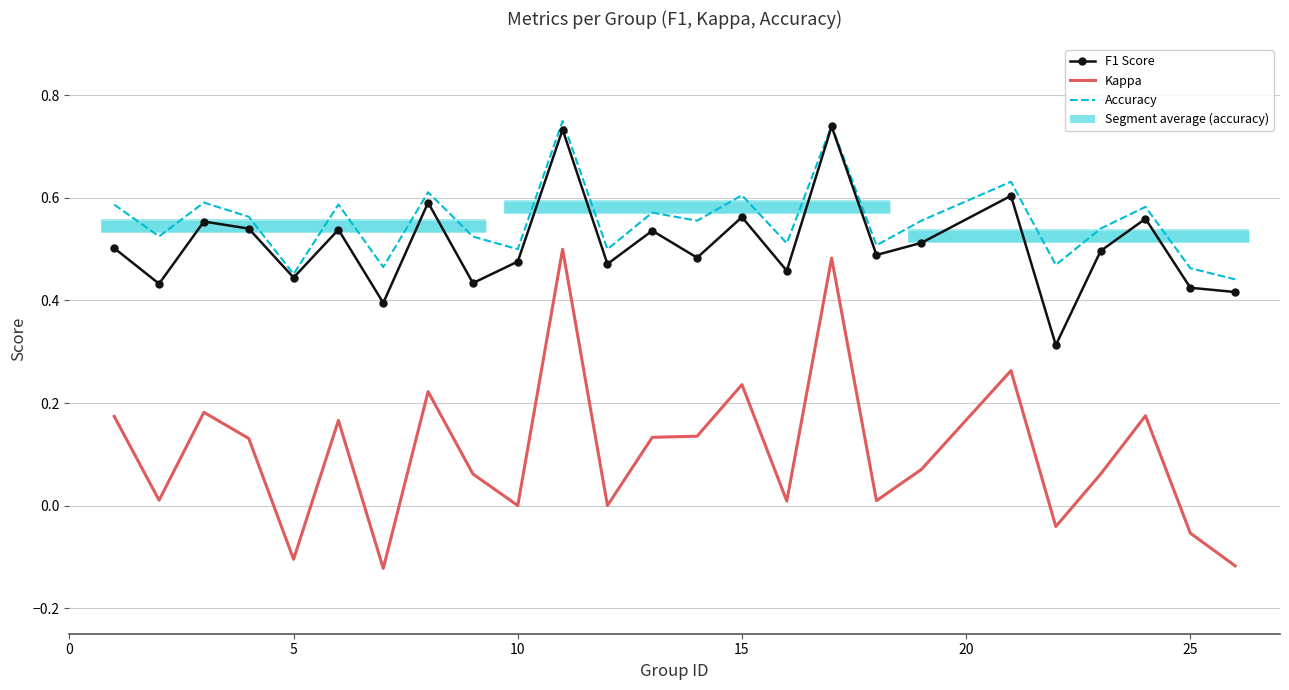

What is the difference between the second highest and minimum values in the Kappa series?

0.6